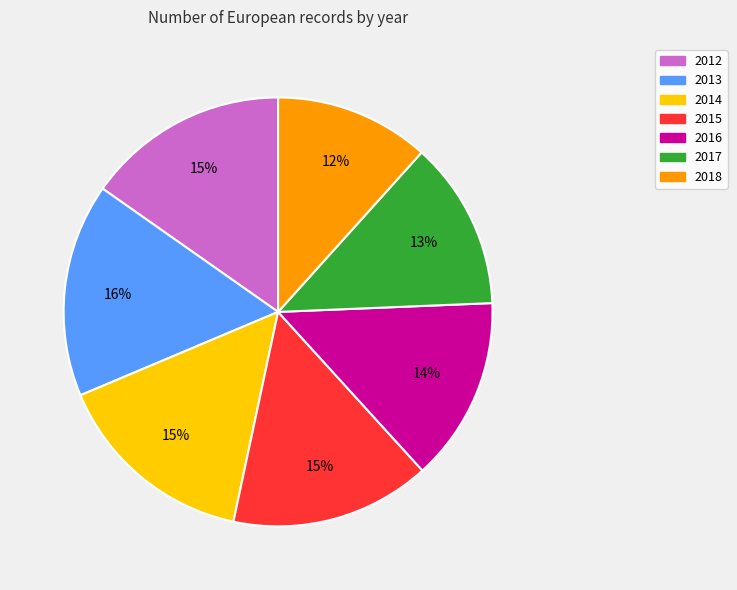

Does 2014 represent more than half of the total?

No